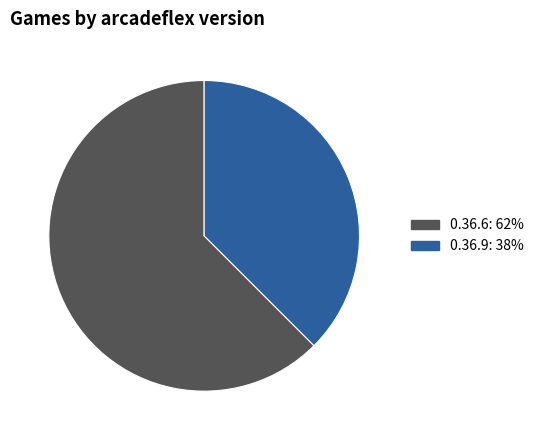

Is the sum of 0.36.6 and 0.36.9 greater than half?

Yes